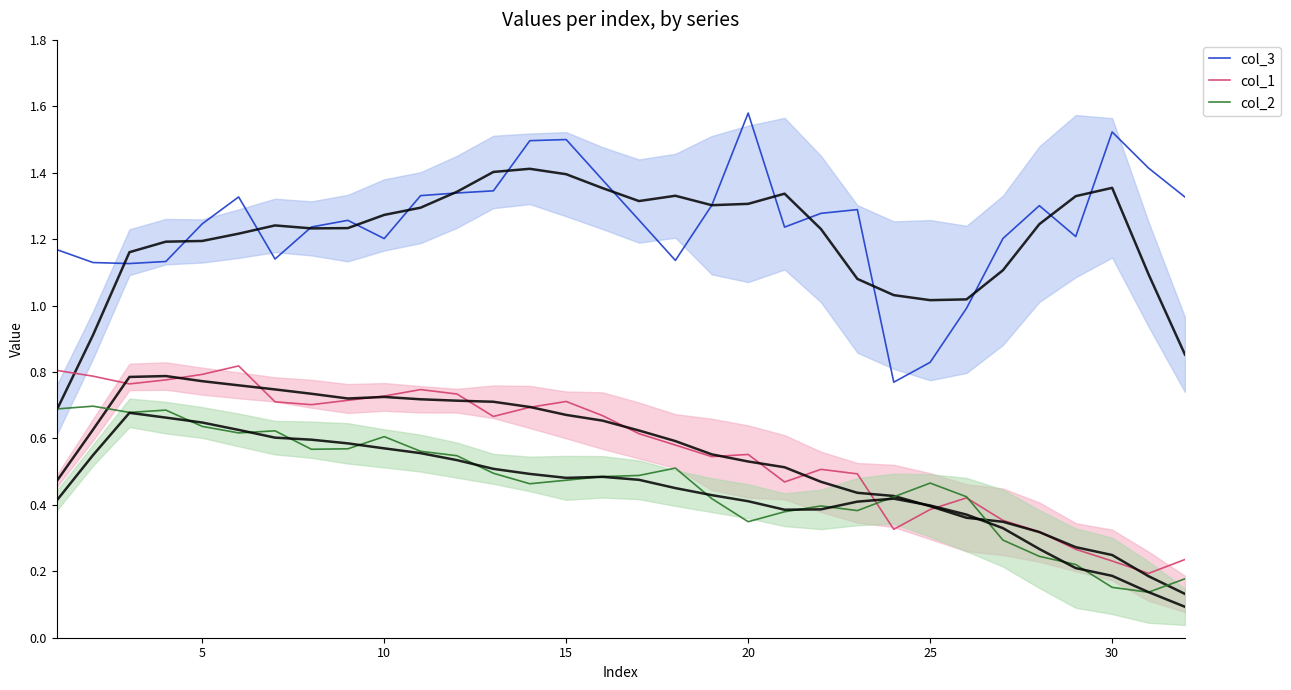

The col_2 series shows 0.0 at 30. True or false?

False